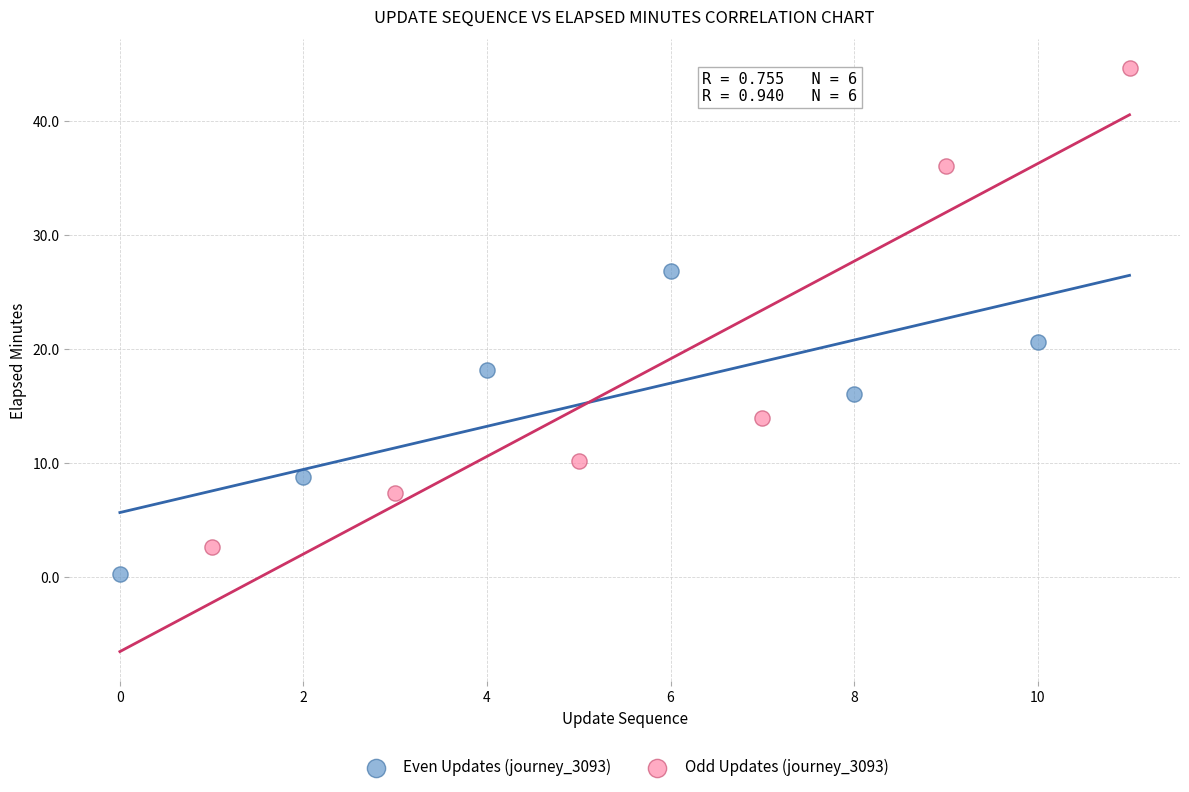

Which series reaches the maximum Y coordinate?

Odd Updates (journey_3093)